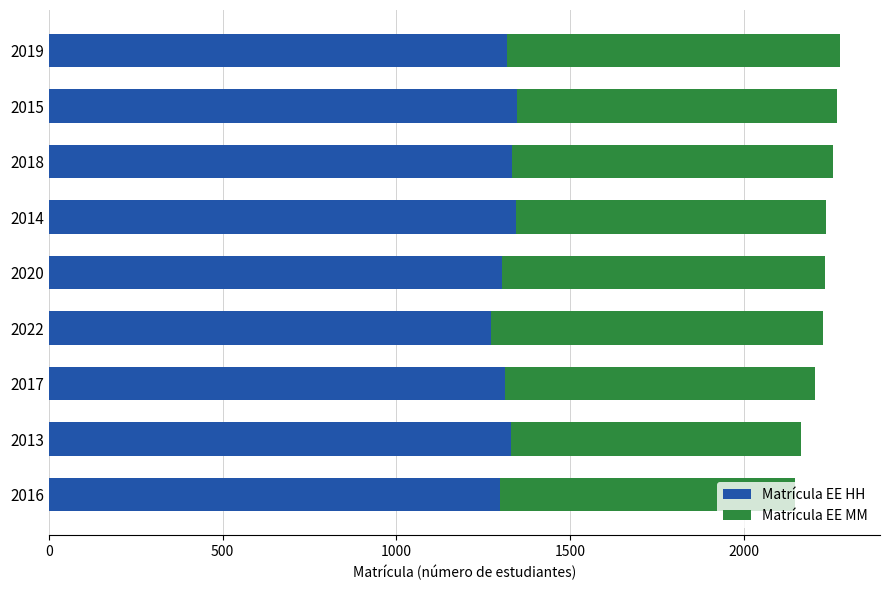

The Matrícula EE HH series shows 309 at 2019. True or false?

False